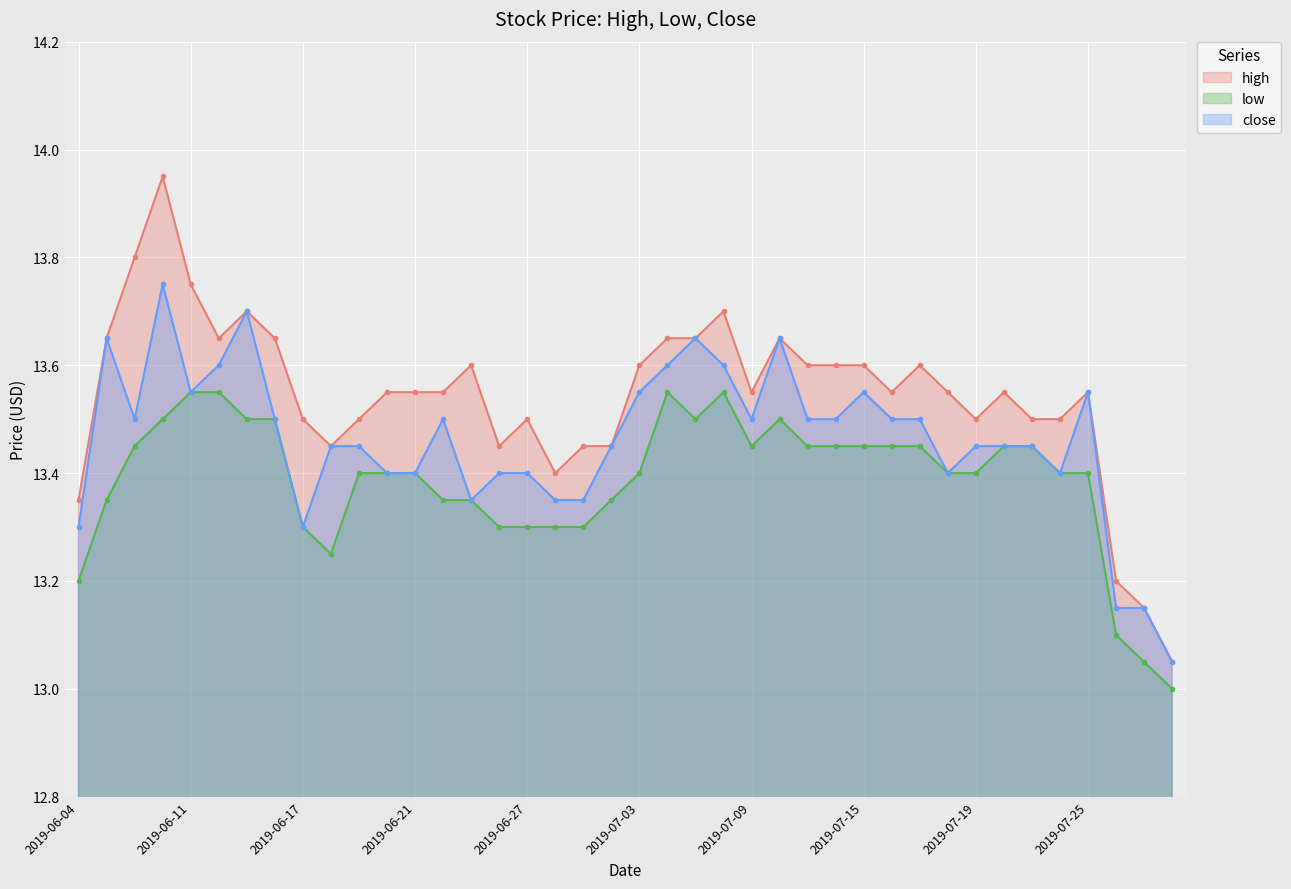

How many categories are shown in the chart?

40